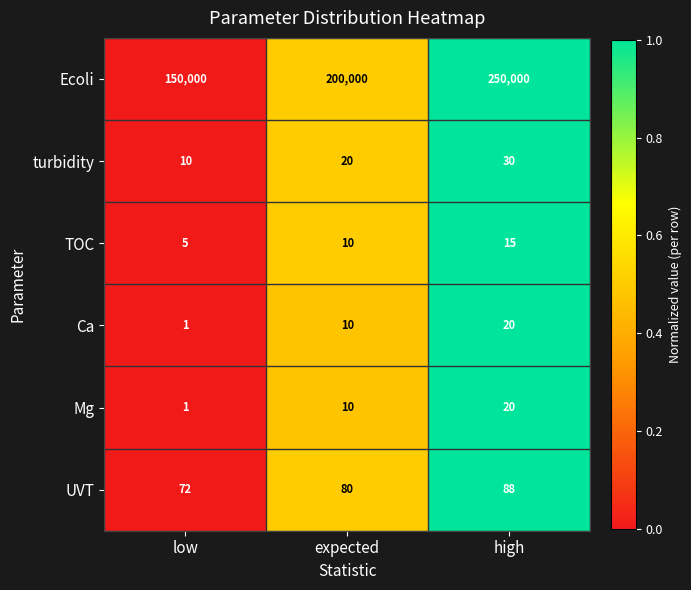

Is it true that turbidity equals 20 at expected?

True